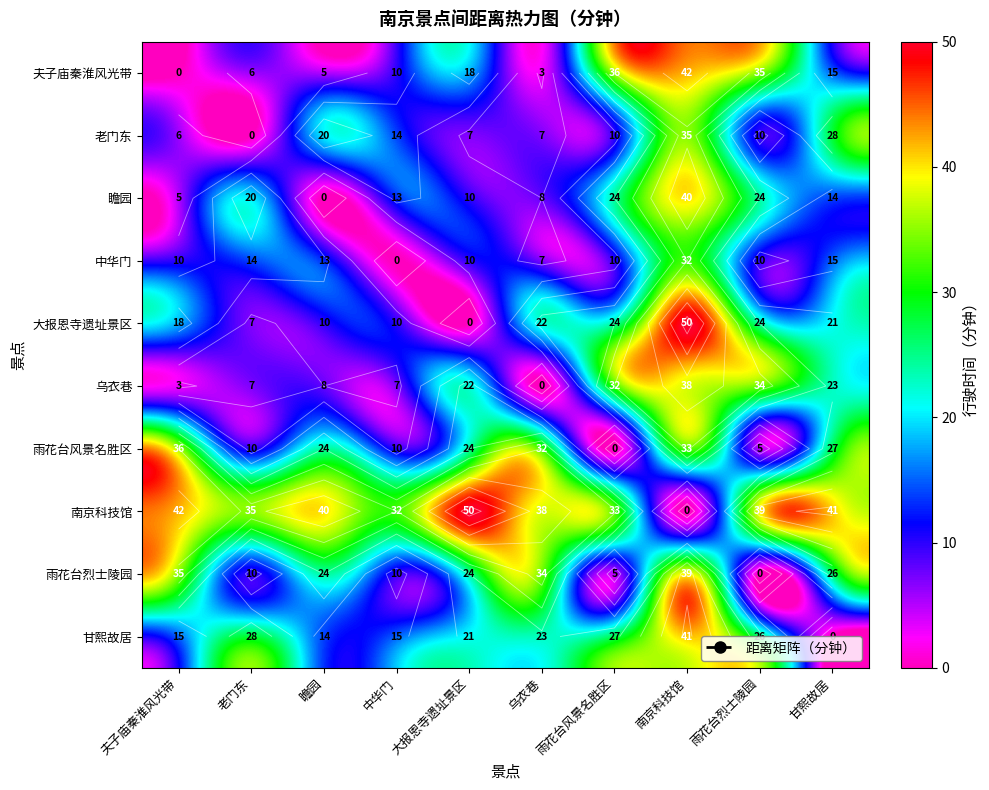

What is the total value across all series at 瞻园?

158